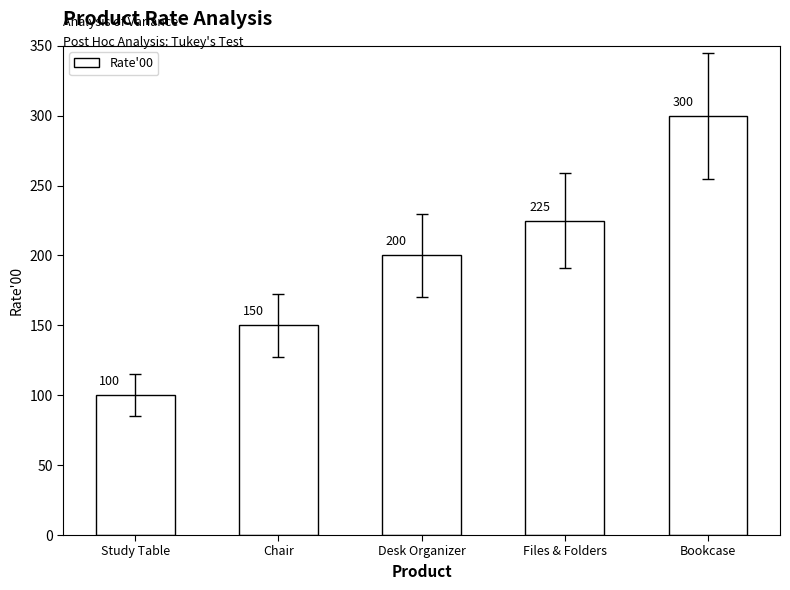

What is the difference between the maximum and minimum values?

200